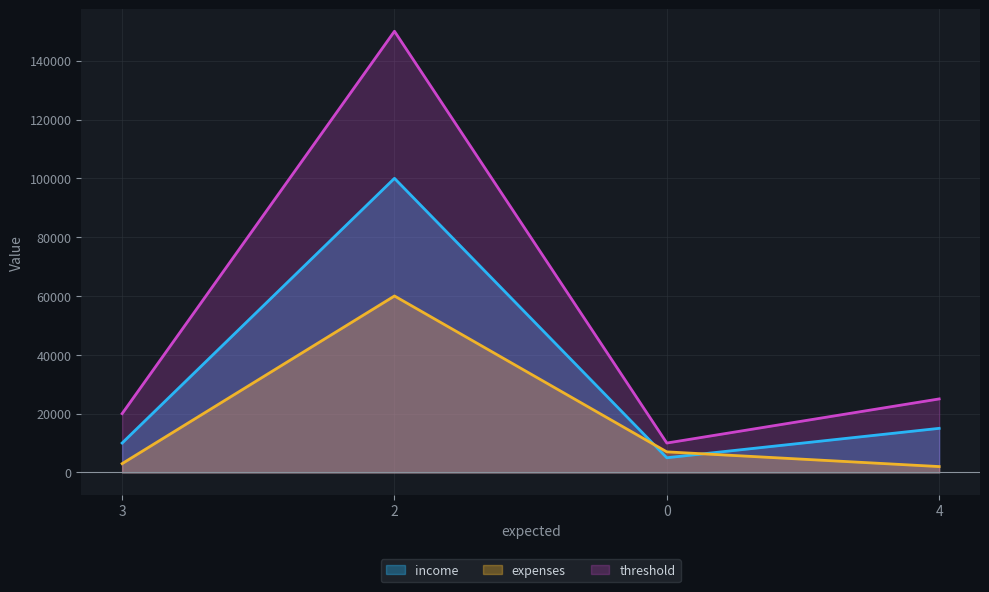

Read the threshold value at 3.

20000